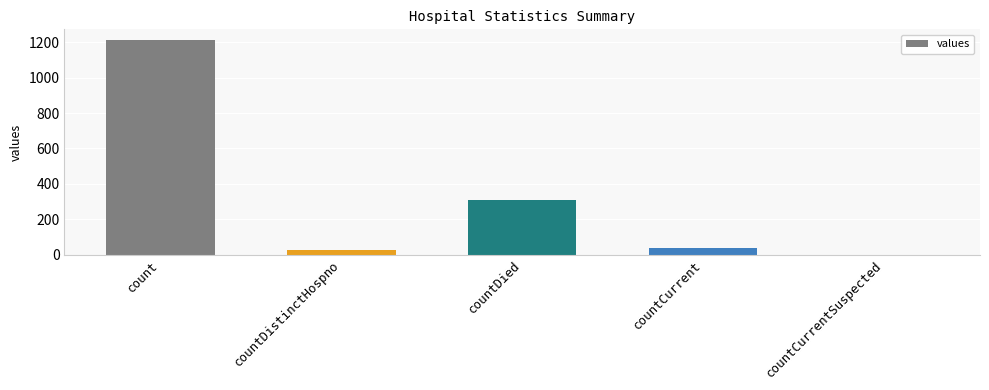

Where is the data nearest to the value 606?

countDied